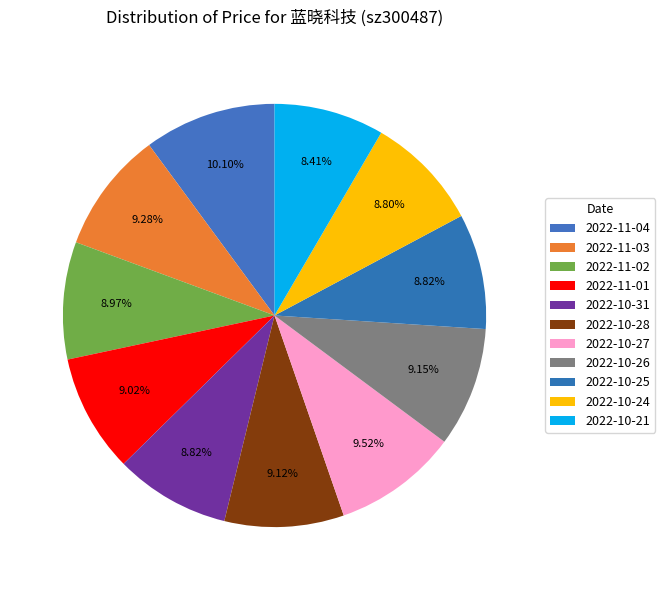

What is the largest slice in the pie chart?

2022-11-04